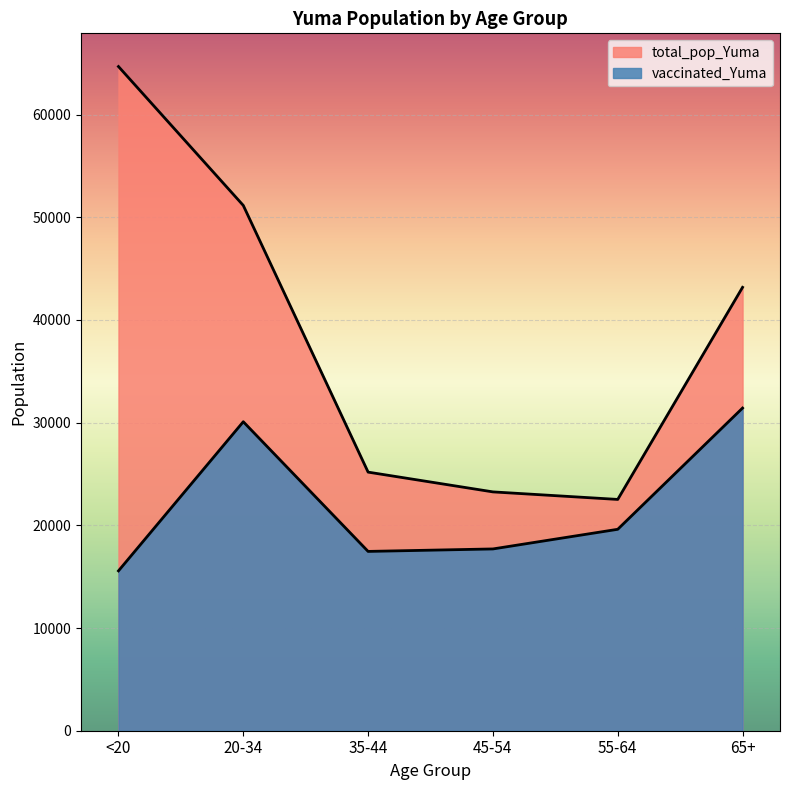

What is the total value across all series at 55-64?

42136